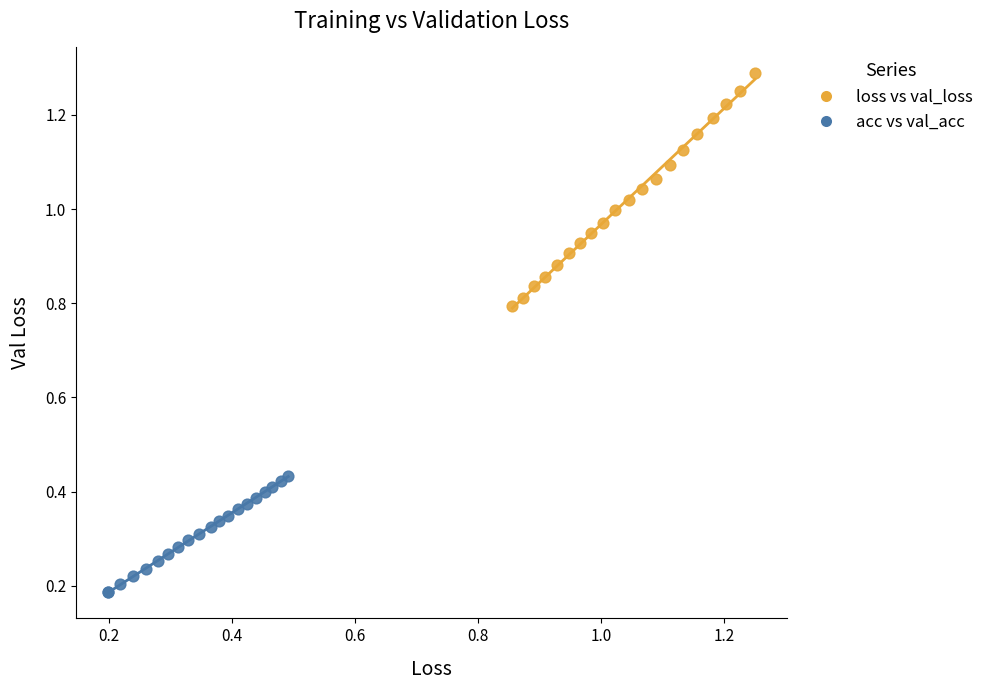

What are all the series names shown in the legend?

loss vs val_loss, acc vs val_acc